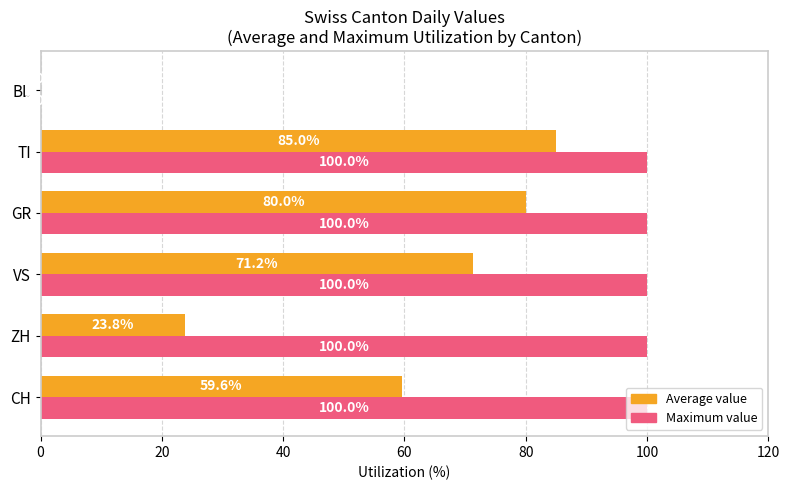

Which series has the largest total across all categories?

Maximum value